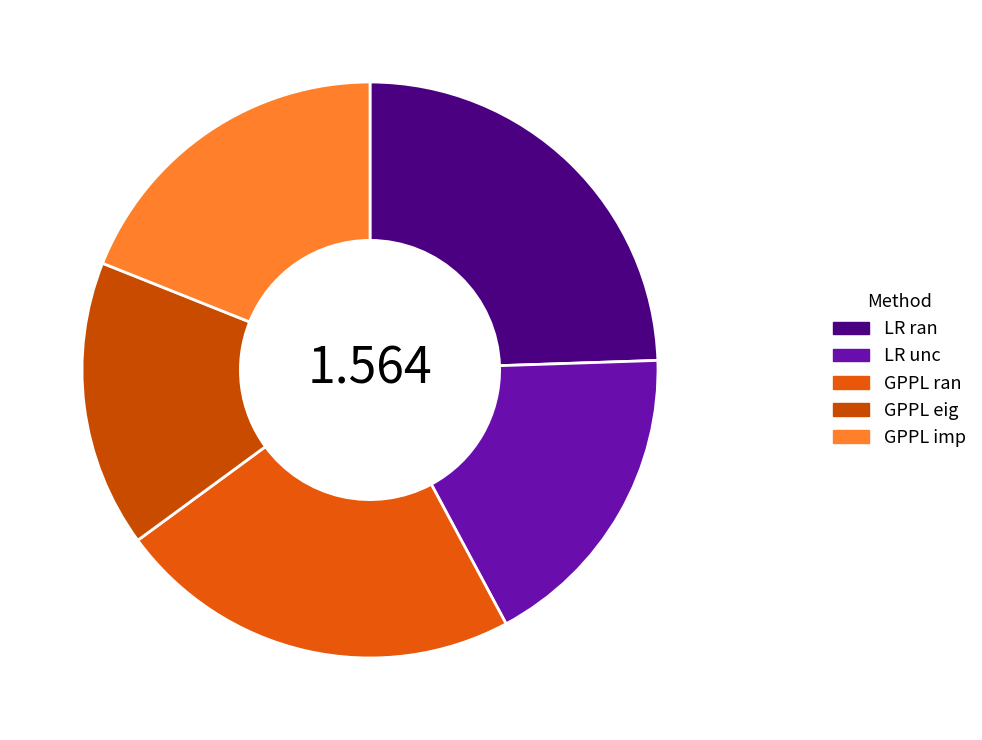

Which slice is the largest?

LR ran